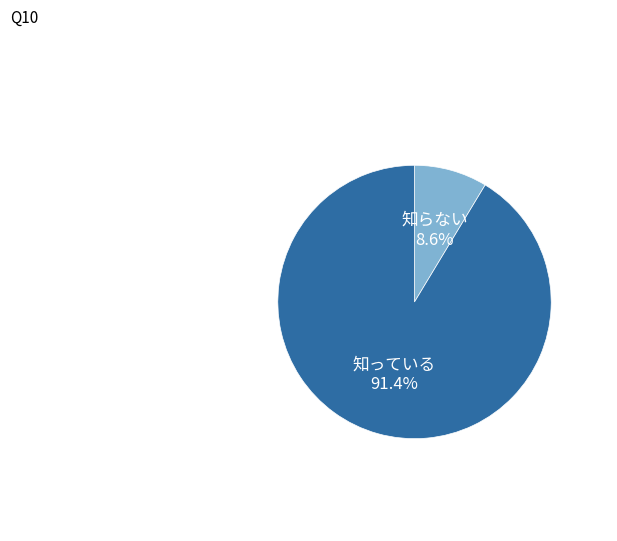

Does any single category account for the majority?

Yes